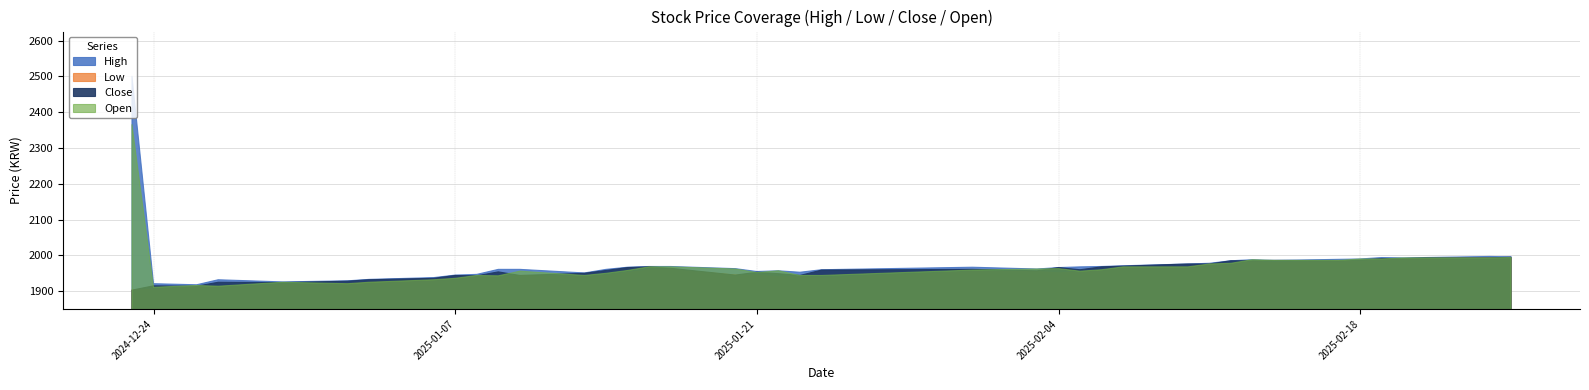

Which series changed the most between 2025-01-31 and 2025-02-20?

Low